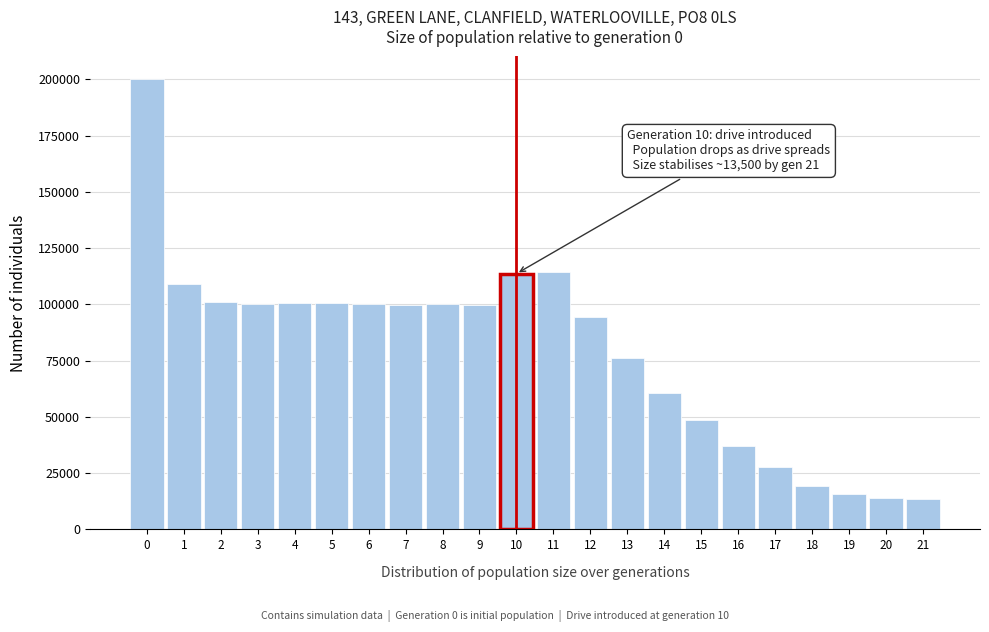

What is the sum of all values?

1746864